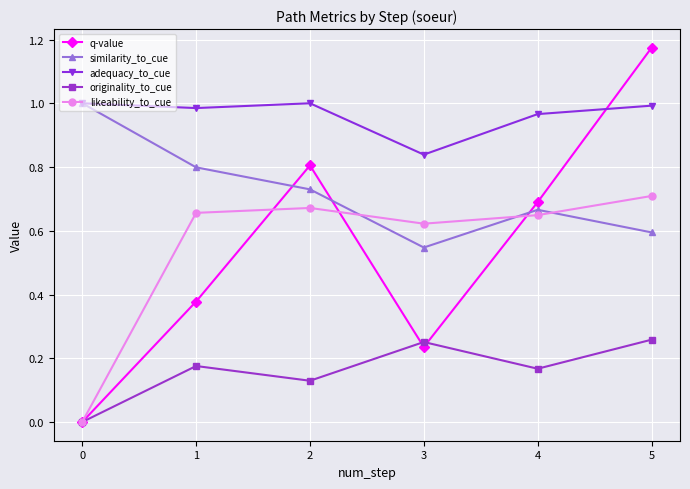

What is the total value across all series at 3?

2.5